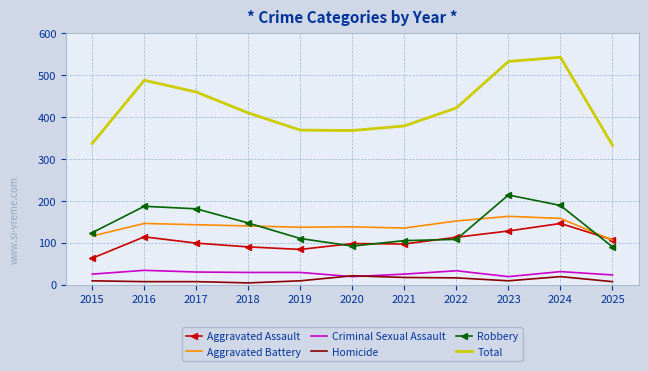

Is the value of Total at 2023 greater than the value of Homicide at 2021?

Yes